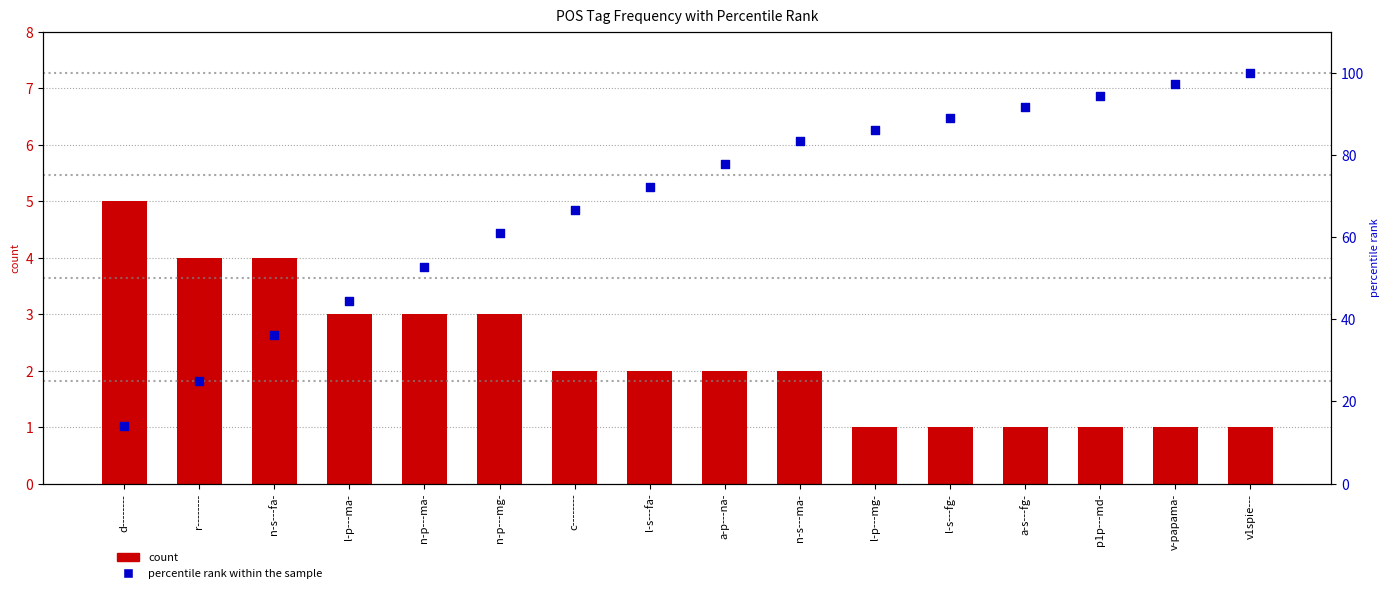

Which series contains the highest Y value?

percentile rank within the sample